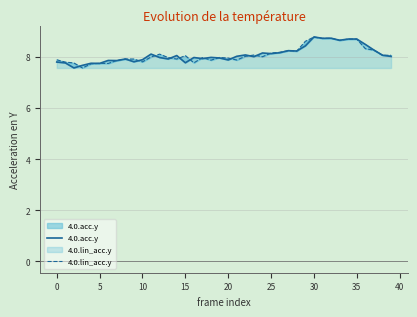

Between 24 and 26, which is larger?

26